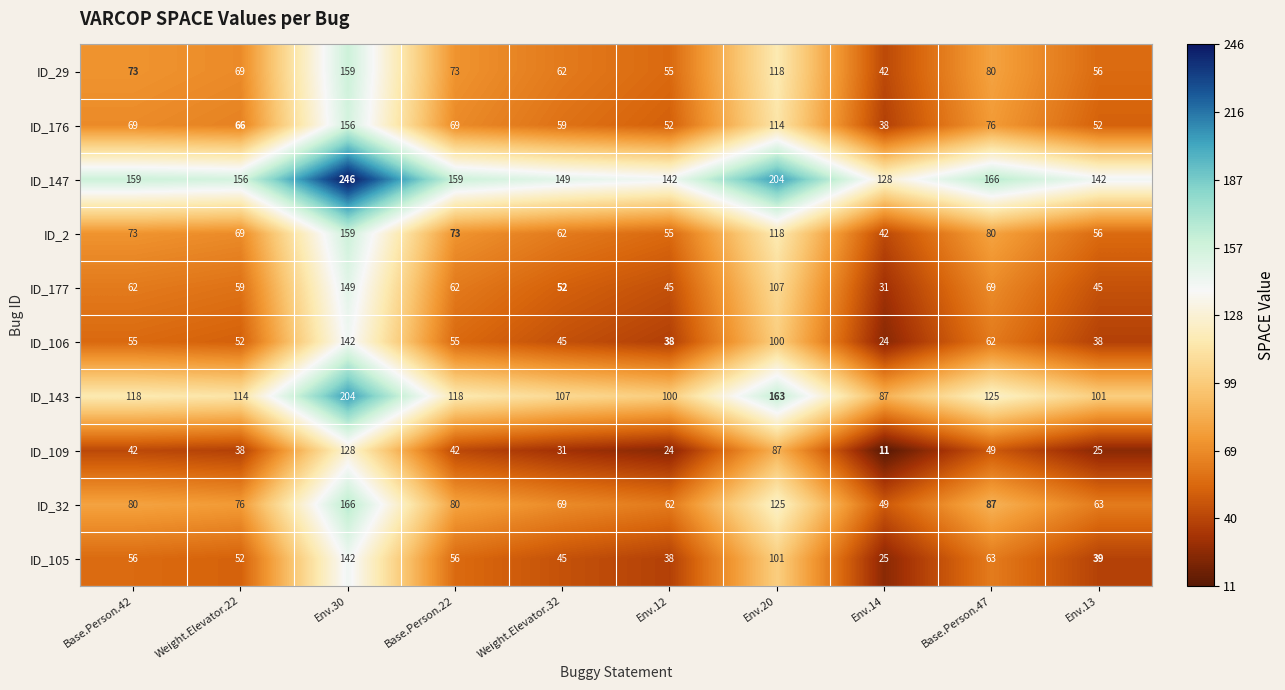

The ID_105 series shows 101 at Env.20. True or false?

True